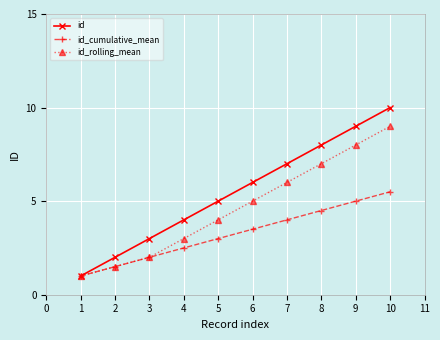

True or false: id has a value of 8.0 at 8.

True